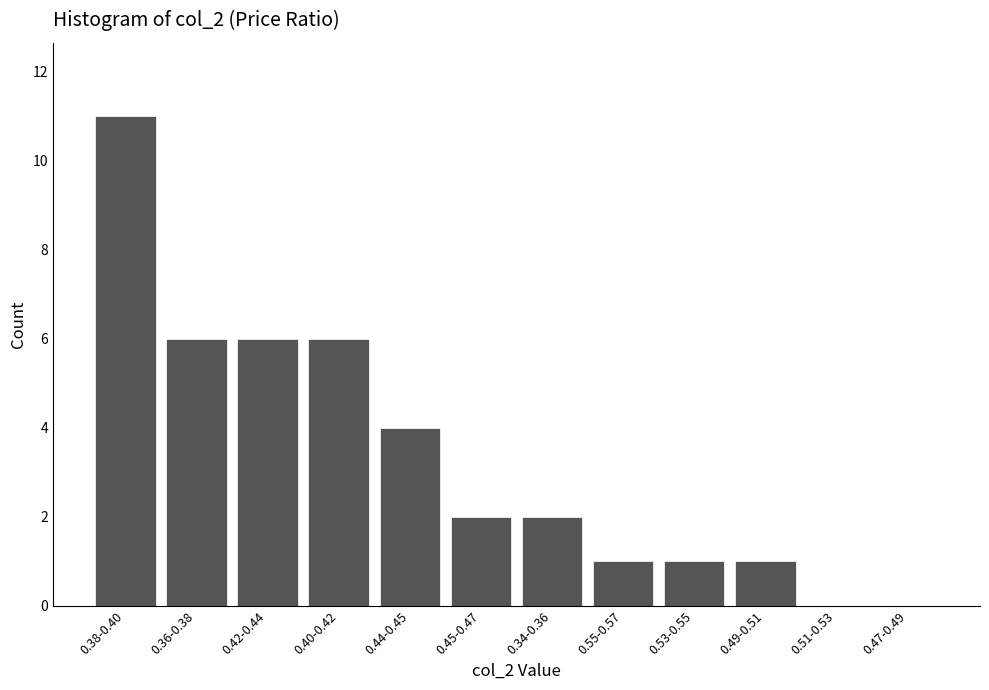

What is the greatest value displayed?

11